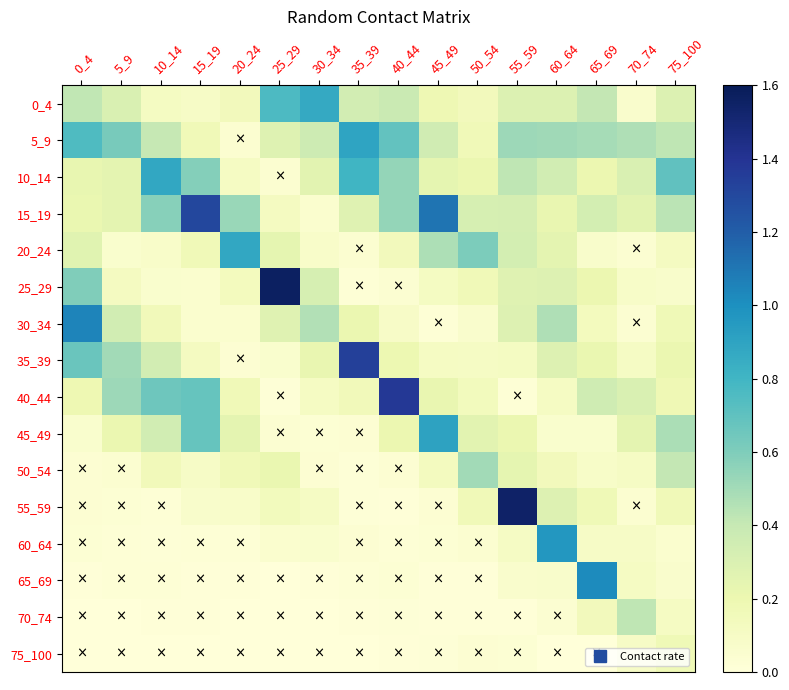

Reading left to right, what are all the values shown in this chart?

0_4: 0_4=0.4	5_9=0.3	10_14=0.1	15_19=0.1	20_24=0.1	25_29=0.8	30_34=0.9	35_39=0.3	40_44=0.4	45_49=0.2	50_54=0.1	55_59=0.3	60_64=0.3	65_69=0.4	70_74=0.1	75_100=0.3
5_9: 0_4=0.8	5_9=0.6	10_14=0.4	15_19=0.2	20_24=0.0	25_29=0.3	30_34=0.4	35_39=0.9	40_44=0.7	45_49=0.4	50_54=0.2	55_59=0.5	60_64=0.5	65_69=0.5	70_74=0.5	75_100=0.4
10_14: 0_4=0.2	5_9=0.2	10_14=0.9	15_19=0.6	20_24=0.1	25_29=0.0	30_34=0.3	35_39=0.8	40_44=0.5	45_49=0.2	50_54=0.2	55_59=0.4	60_64=0.3	65_69=0.2	70_74=0.3	75_100=0.7
15_19: 0_4=0.2	5_9=0.2	10_14=0.6	15_19=1.3	20_24=0.5	25_29=0.1	30_34=0.1	35_39=0.3	40_44=0.5	45_49=1.1	50_54=0.3	55_59=0.3	60_64=0.2	65_69=0.3	70_74=0.3	75_100=0.4
20_24: 0_4=0.3	5_9=0.1	10_14=0.1	15_19=0.2	20_24=0.9	25_29=0.2	30_34=0.1	35_39=0.0	40_44=0.1	45_49=0.5	50_54=0.6	55_59=0.3	60_64=0.2	65_69=0.1	70_74=0.0	75_100=0.1
25_29: 0_4=0.6	5_9=0.1	10_14=0.1	15_19=0.1	20_24=0.1	25_29=1.6	30_34=0.3	35_39=0.0	40_44=0.0	45_49=0.1	50_54=0.2	55_59=0.3	60_64=0.3	65_69=0.2	70_74=0.1	75_100=0.1
30_34: 0_4=1.0	5_9=0.3	10_14=0.2	15_19=0.1	20_24=0.1	25_29=0.3	30_34=0.5	35_39=0.2	40_44=0.1	45_49=0.0	50_54=0.1	55_59=0.3	60_64=0.5	65_69=0.1	70_74=0.0	75_100=0.2
35_39: 0_4=0.7	5_9=0.5	10_14=0.3	15_19=0.1	20_24=0.0	25_29=0.1	30_34=0.2	35_39=1.3	40_44=0.2	45_49=0.1	50_54=0.1	55_59=0.1	60_64=0.3	65_69=0.2	70_74=0.1	75_100=0.2
40_44: 0_4=0.2	5_9=0.5	10_14=0.7	15_19=0.7	20_24=0.2	25_29=0.0	30_34=0.1	35_39=0.2	40_44=1.4	45_49=0.2	50_54=0.1	55_59=0.0	60_64=0.1	65_69=0.4	70_74=0.3	75_100=0.2
45_49: 0_4=0.1	5_9=0.2	10_14=0.3	15_19=0.7	20_24=0.2	25_29=0.0	30_34=0.0	35_39=0.0	40_44=0.2	45_49=0.9	50_54=0.3	55_59=0.2	60_64=0.1	65_69=0.1	70_74=0.2	75_100=0.5
50_54: 0_4=0.0	5_9=0.0	10_14=0.2	15_19=0.1	20_24=0.2	25_29=0.2	30_34=0.0	35_39=0.0	40_44=0.0	45_49=0.1	50_54=0.5	55_59=0.2	60_64=0.1	65_69=0.1	70_74=0.1	75_100=0.4
55_59: 0_4=0.0	5_9=0.0	10_14=0.0	15_19=0.1	20_24=0.1	25_29=0.1	30_34=0.1	35_39=0.0	40_44=0.0	45_49=0.0	50_54=0.2	55_59=1.5	60_64=0.3	65_69=0.2	70_74=0.0	75_100=0.2
60_64: 0_4=0.0	5_9=0.0	10_14=0.0	15_19=0.0	20_24=0.0	25_29=0.1	30_34=0.1	35_39=0.0	40_44=0.0	45_49=0.0	50_54=0.0	55_59=0.1	60_64=1.0	65_69=0.1	70_74=0.1	75_100=0.1
65_69: 0_4=0.0	5_9=0.0	10_14=0.0	15_19=0.0	20_24=0.0	25_29=0.0	30_34=0.0	35_39=0.0	40_44=0.0	45_49=0.0	50_54=0.0	55_59=0.1	60_64=0.1	65_69=1.0	70_74=0.1	75_100=0.1
70_74: 0_4=0.0	5_9=0.0	10_14=0.0	15_19=0.0	20_24=0.0	25_29=0.0	30_34=0.0	35_39=0.0	40_44=0.0	45_49=0.0	50_54=0.0	55_59=0.0	60_64=0.0	65_69=0.1	70_74=0.4	75_100=0.1
75_100: 0_4=0.0	5_9=0.0	10_14=0.0	15_19=0.0	20_24=0.0	25_29=0.0	30_34=0.0	35_39=0.0	40_44=0.0	45_49=0.0	50_54=0.0	55_59=0.0	60_64=0.0	65_69=0.0	70_74=0.1	75_100=0.2